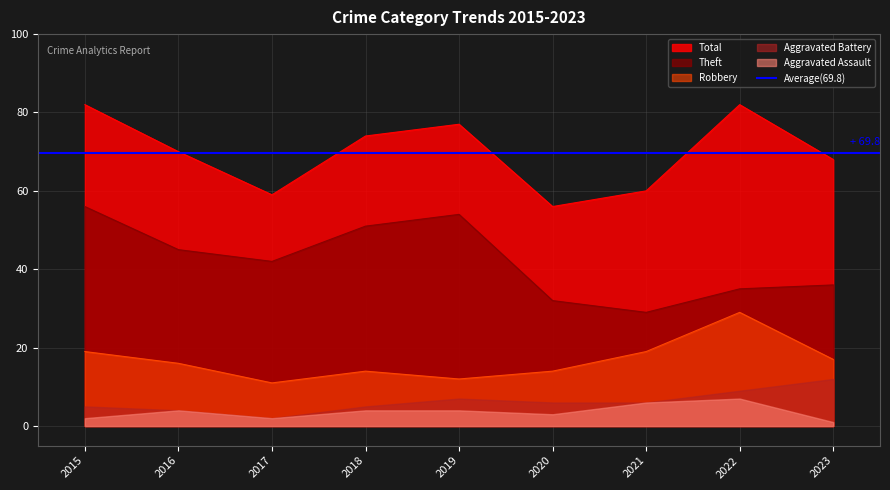

What is the difference between the Robbery values at 2022 and 2016?

13